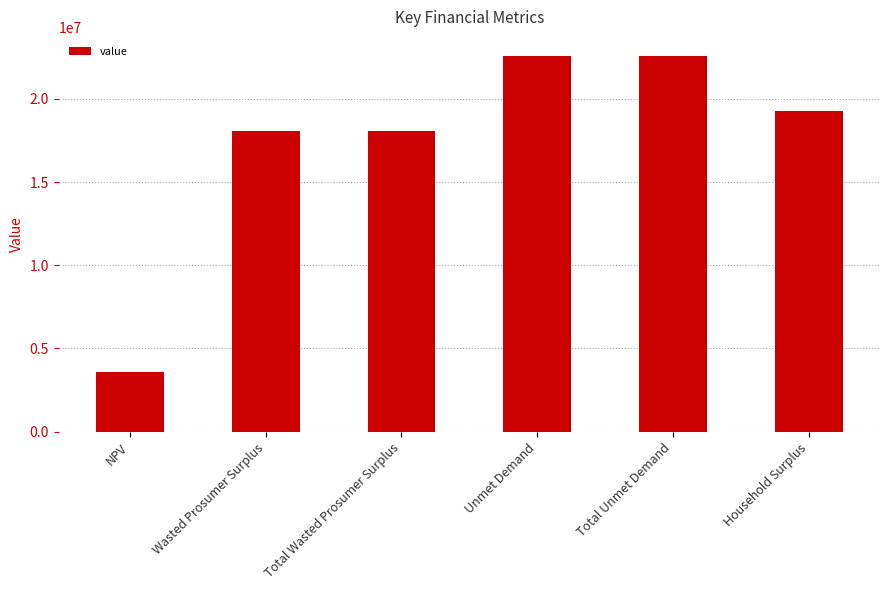

What is the label of the 6th bar from the right?

NPV